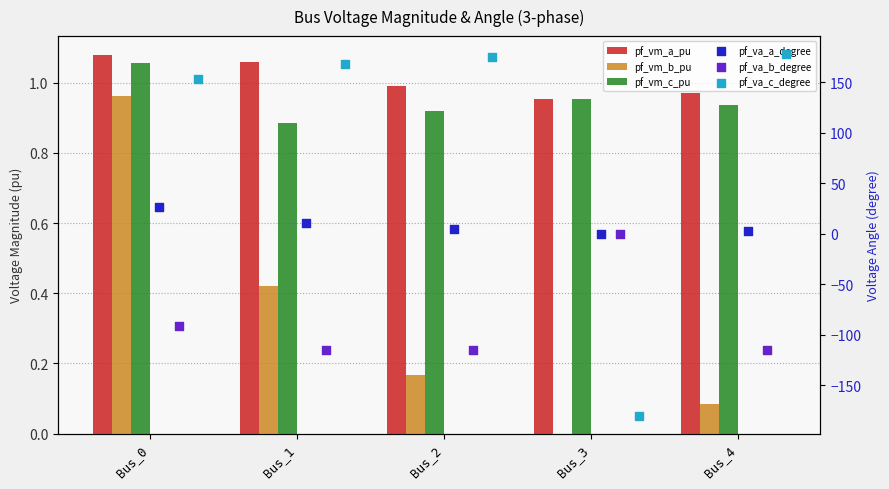

At which category is the sum across all series the highest?

Bus_0